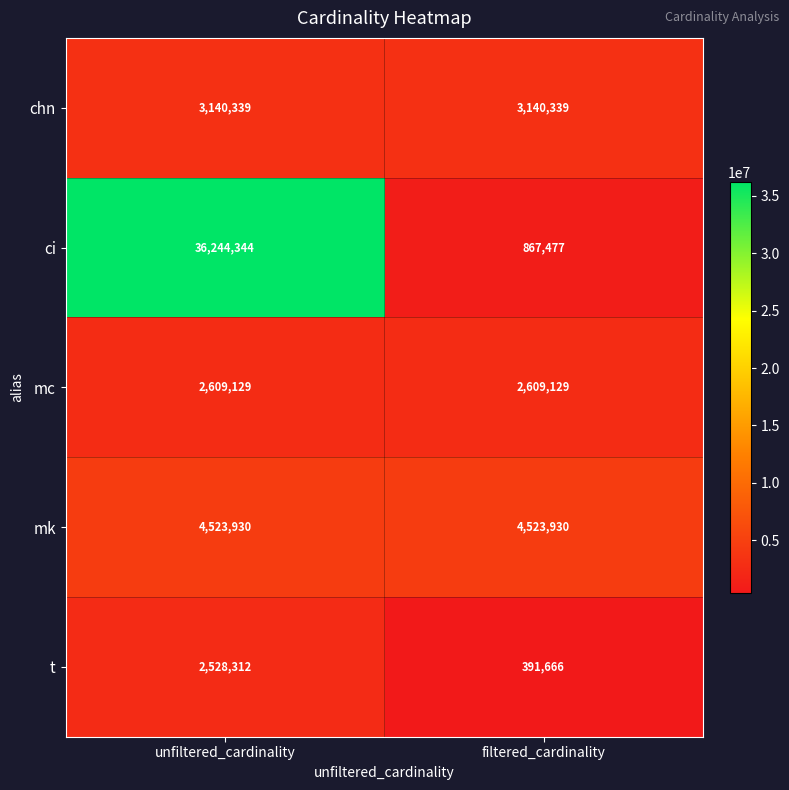

What is the maximum value shown in the chart?

36244344